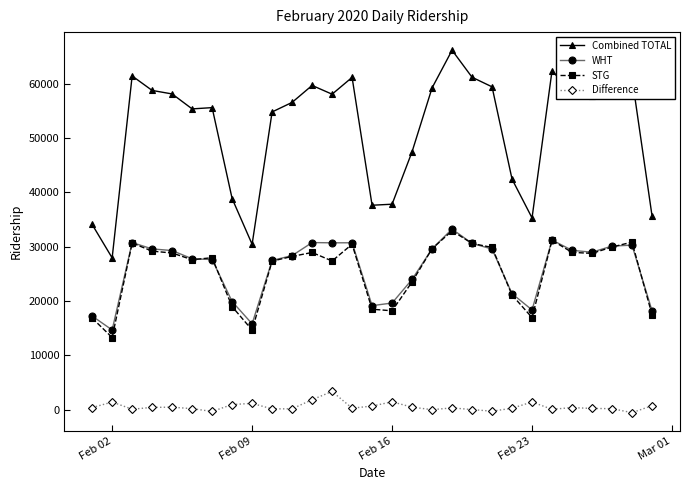

True or false: STG and Combined TOTAL cross at least once.

False